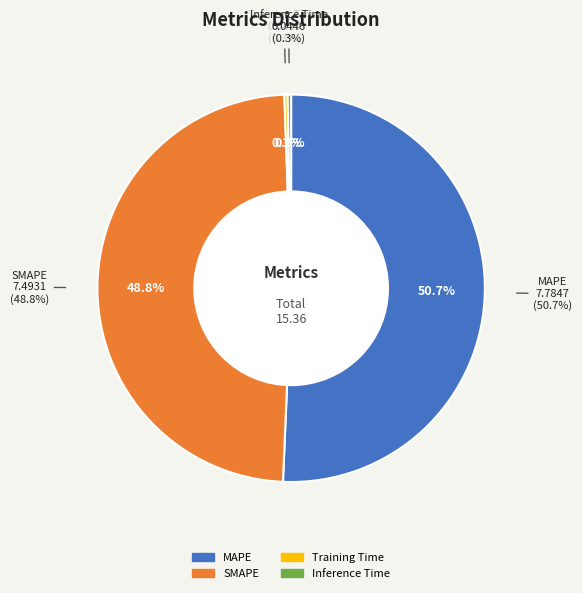

To the nearest percent, what is the difference between the largest and smallest slice percentages?

50%